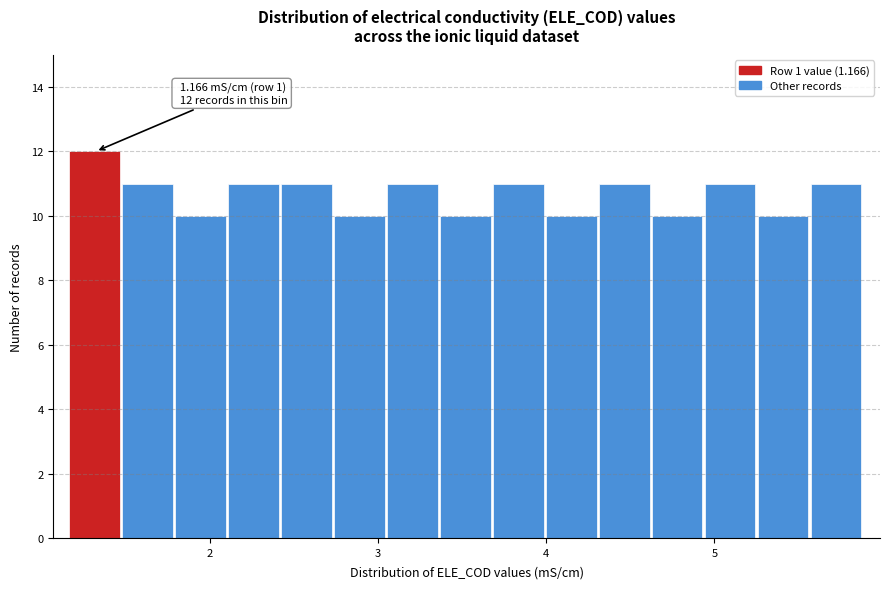

Around what value on the x-axis is the tallest bar? Give the approximate position of its centre, as read against the axis.

1.3